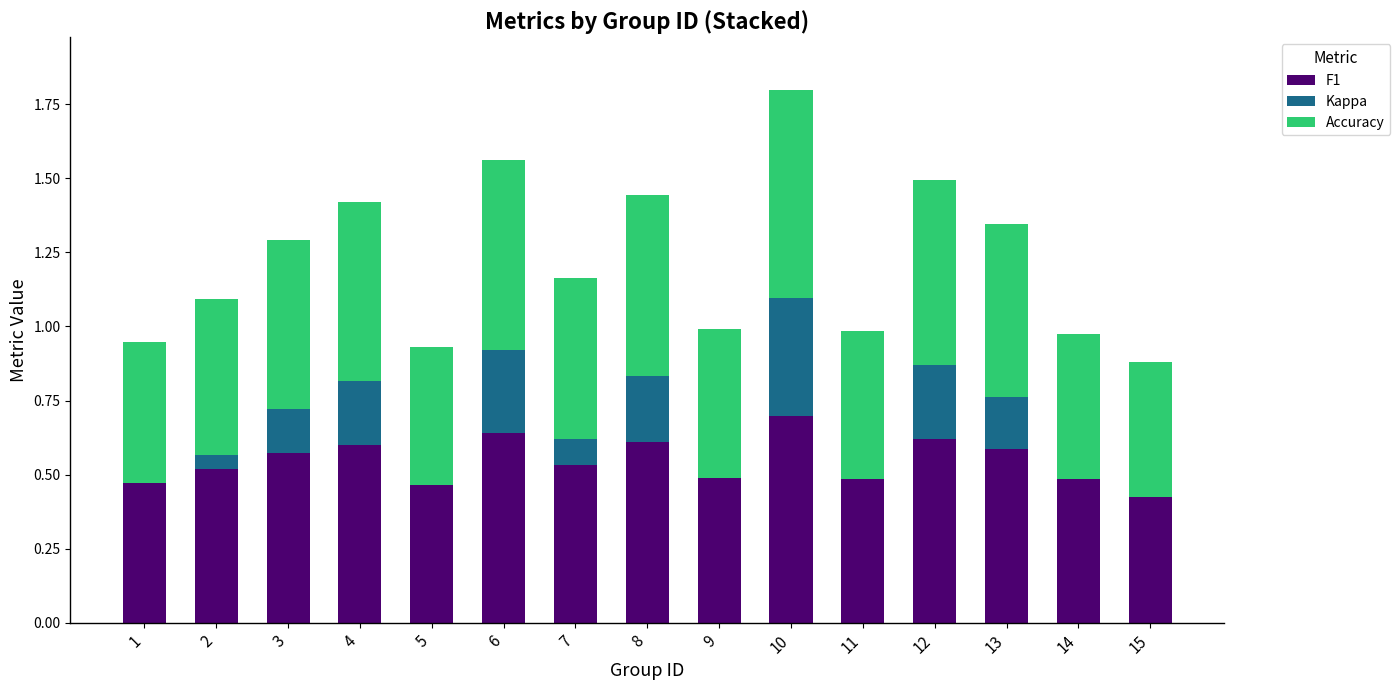

How many categories are shown in the chart?

15